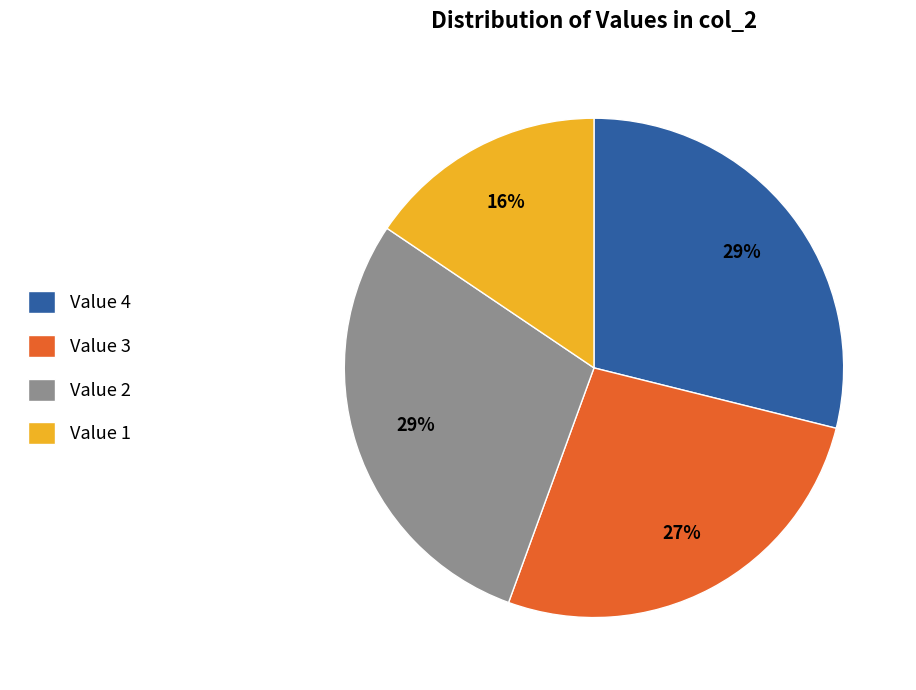

To the nearest percent, what percentage of the pie is Value 4?

29%